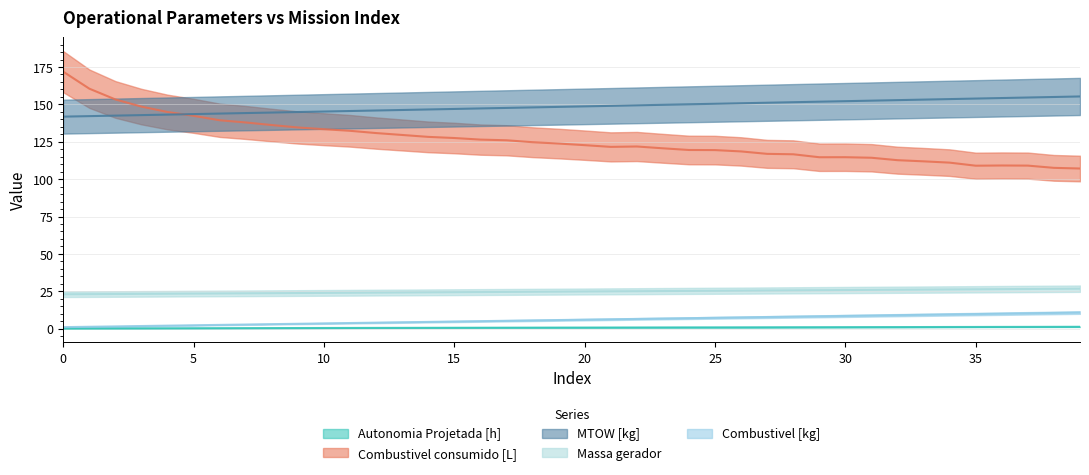

The value of MTOW [kg] at 9 is 144.9. True or false?

True